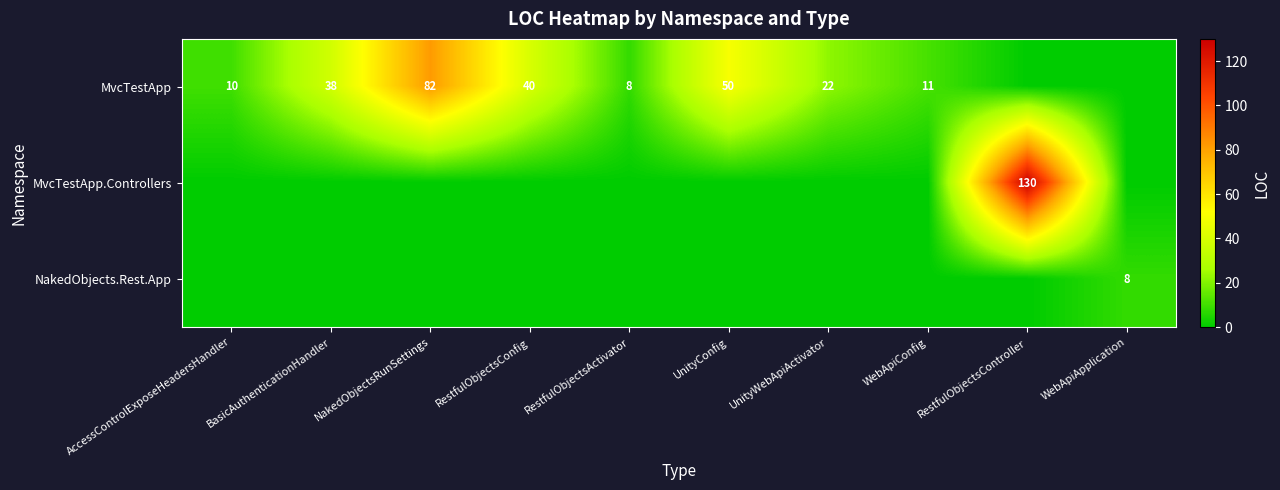

What is the sum of the MvcTestApp values at UnityWebApiActivator and UnityConfig?

72